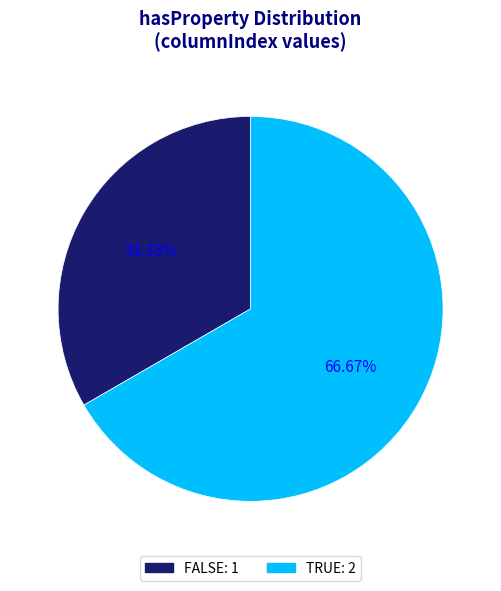

Between FALSE and TRUE, which is larger?

TRUE